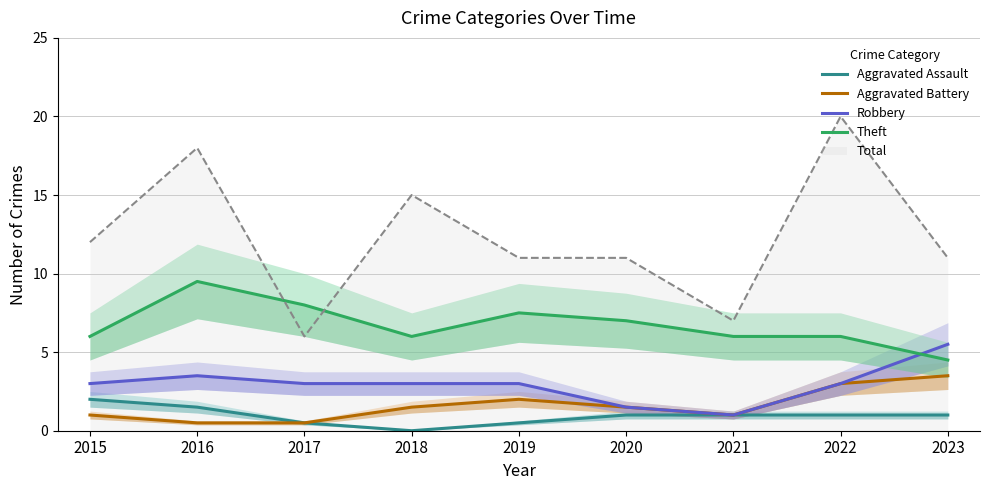

In Aggravated Battery, how many points are higher than both neighbors (excluding endpoints)?

1